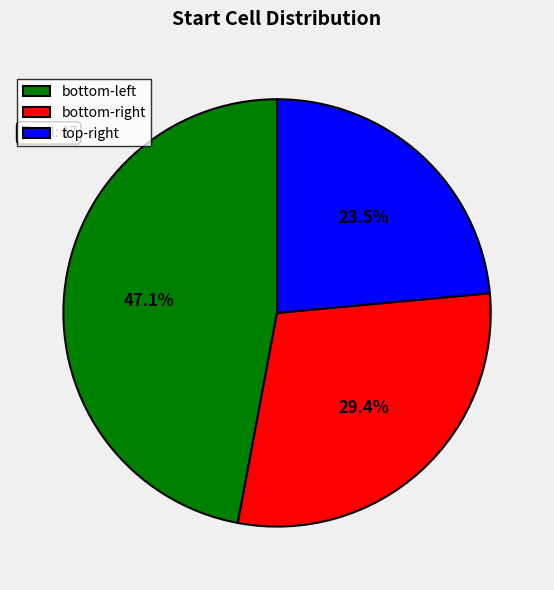

How many slices are in this pie chart?

3